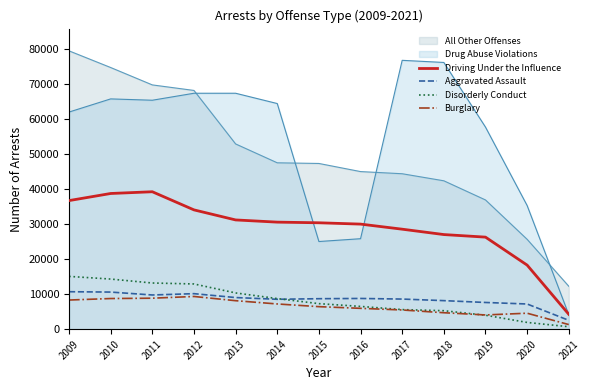

At which category is the sum across all series the highest?

2010